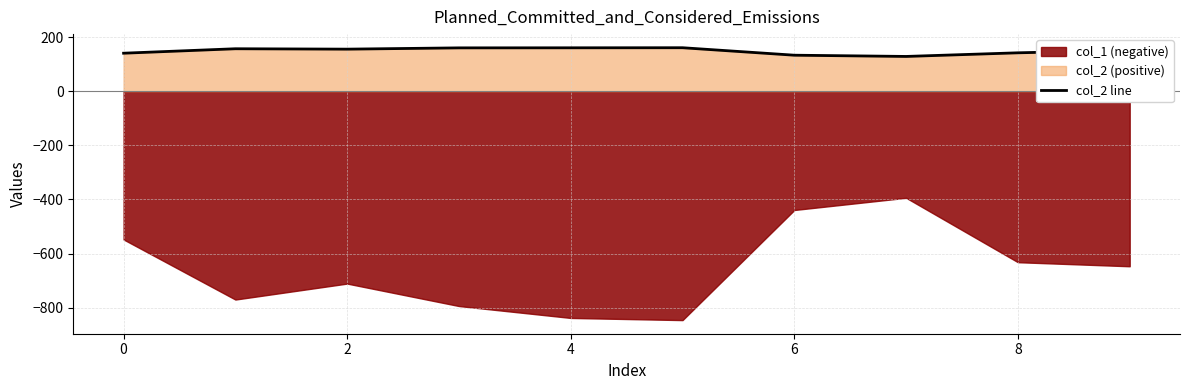

What is the value of the 7th point from the left?

133.1